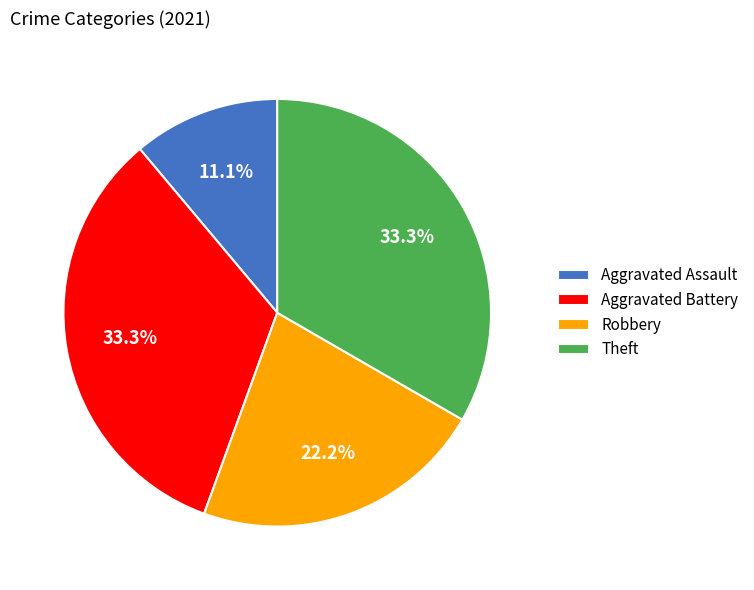

Between Aggravated Battery and Robbery, which is larger?

Aggravated Battery